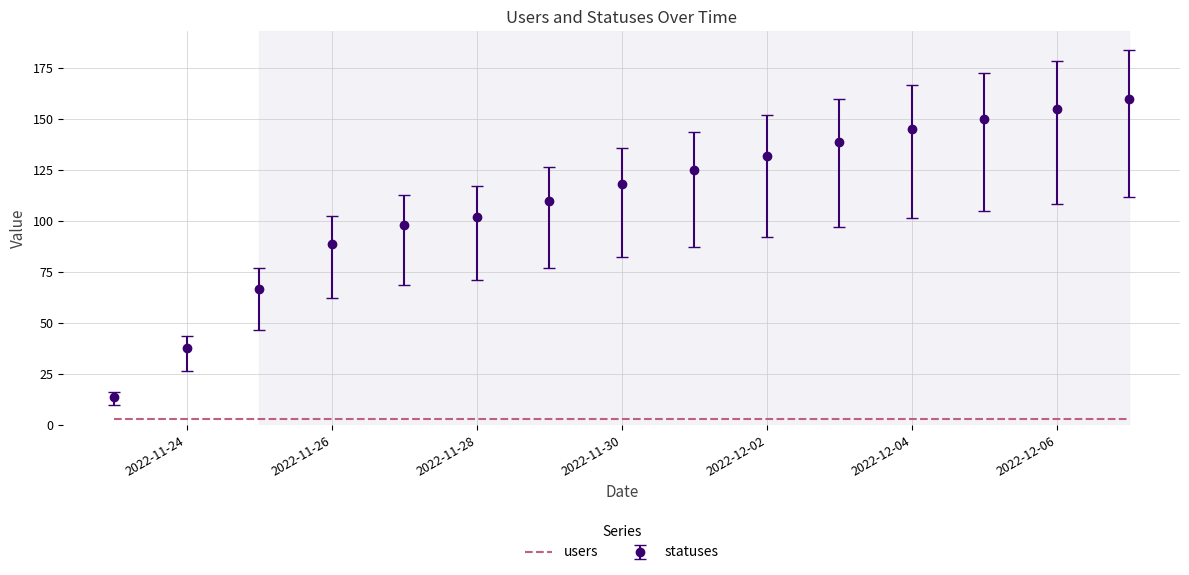

Which series has the widest spread of values?

statuses